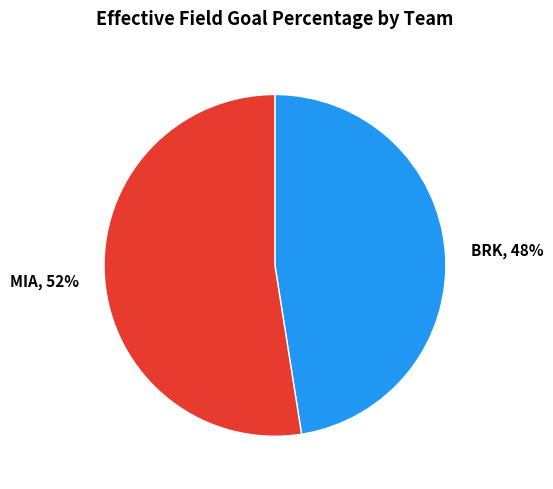

To the nearest percent, what percentage of the pie is BRK?

48%